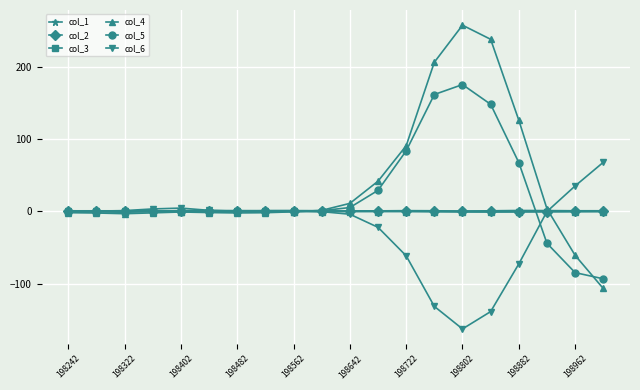

What is the maximum value for col_2?

1.0